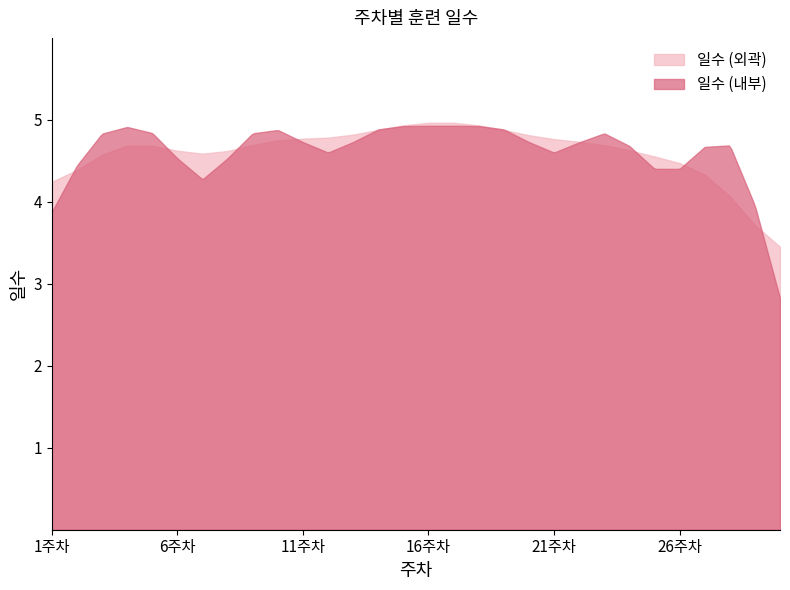

Approximately how many times larger is the value at 19주차 compared to 18주차?

1.0